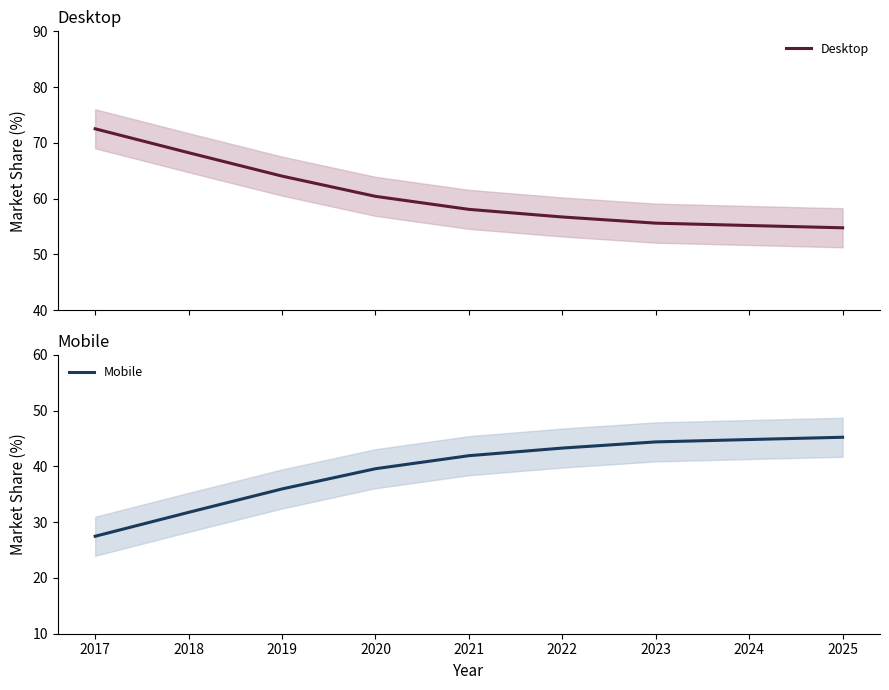

Which category has the lowest value in the Desktop series?

2025